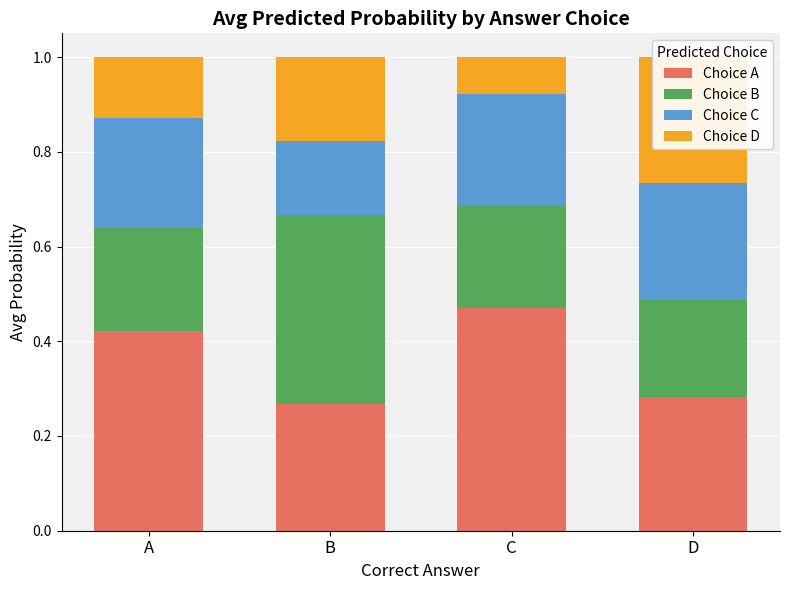

The Choice A series shows 0.1 at B. True or false?

False